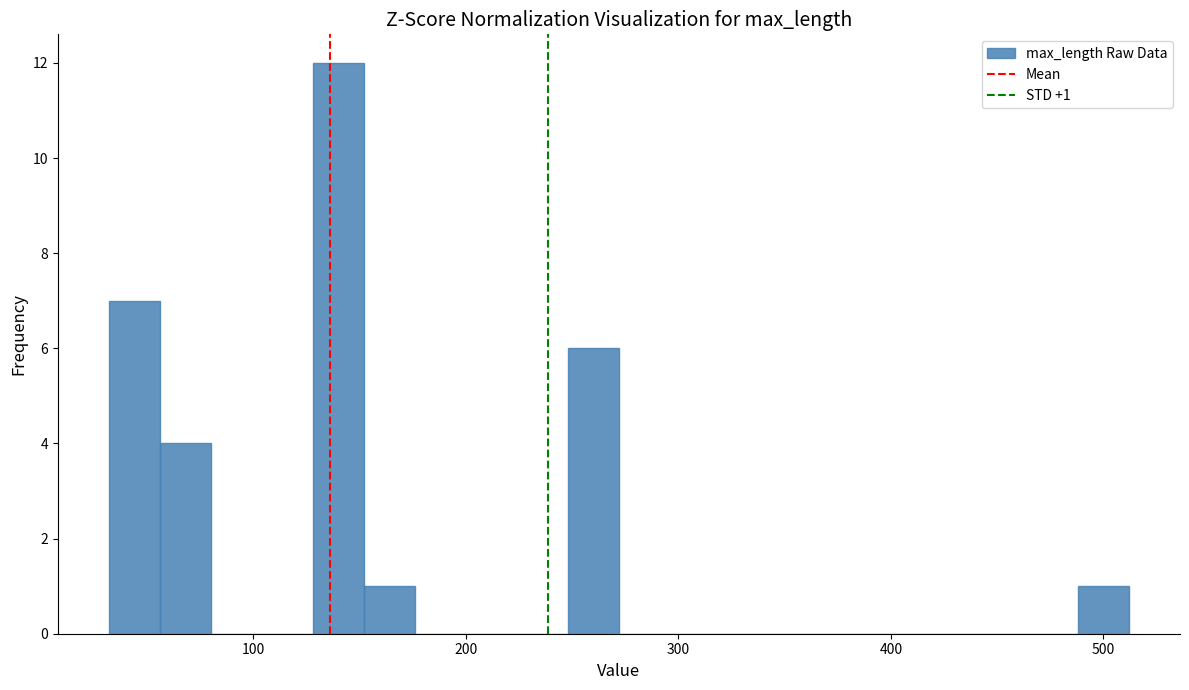

Read against the x-axis, roughly where is the centre of the tallest bar?

140